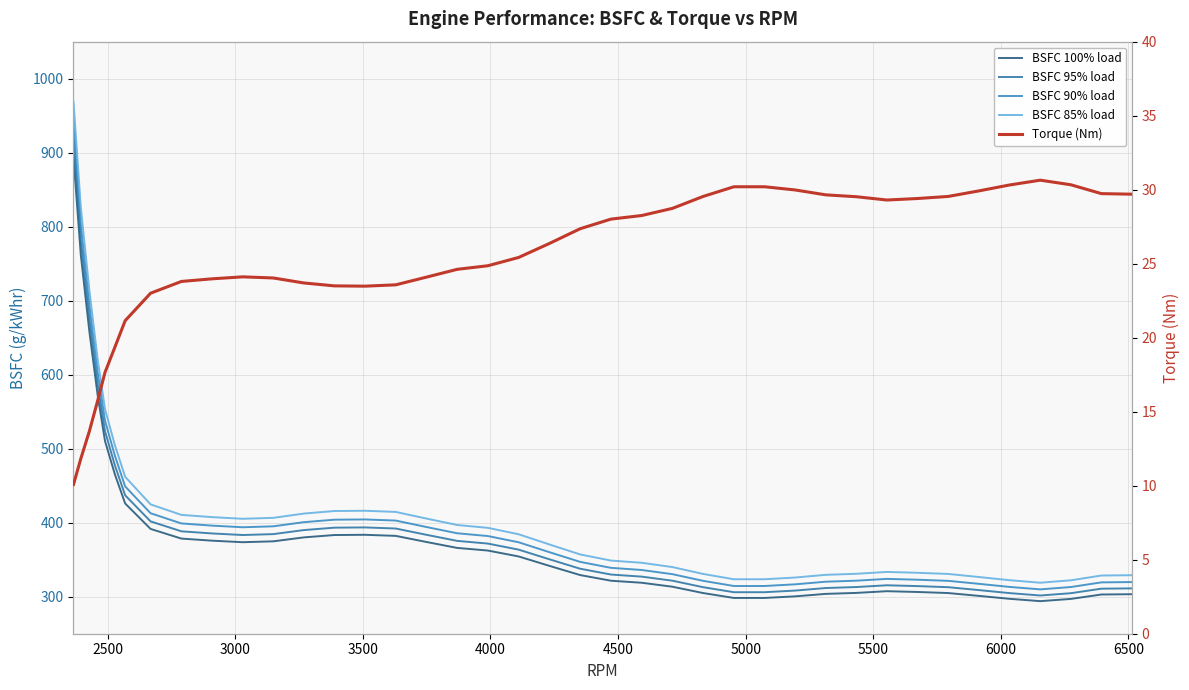

What is the maximum value for Torque (Nm)?

30.6